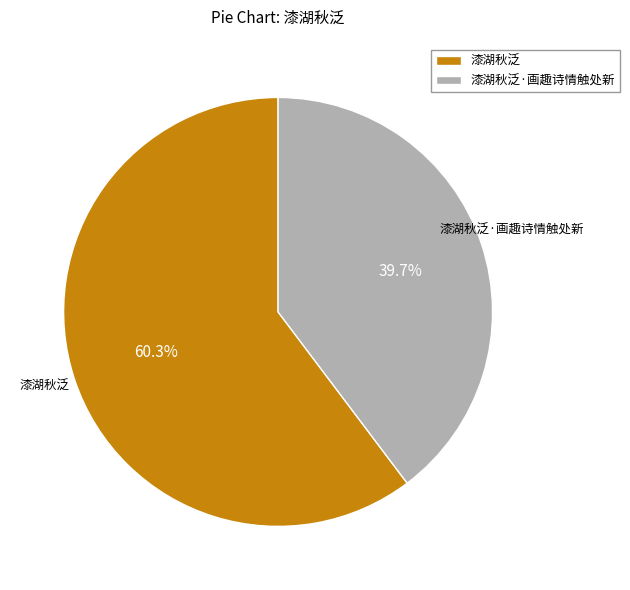

Which slice is the largest?

漆湖秋泛